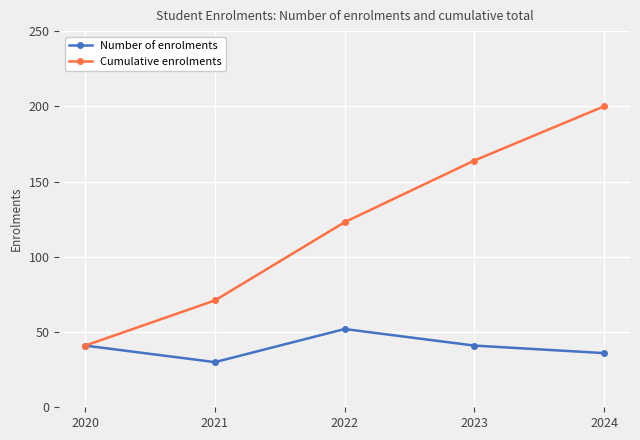

True or false: Number of enrolments has a value of 63 at 2020.

False